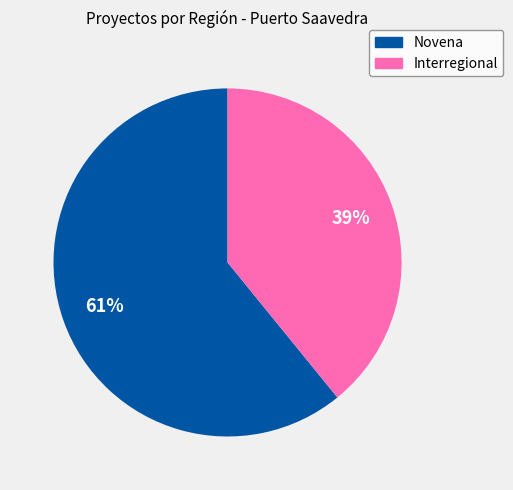

How many slices are in this pie chart?

2